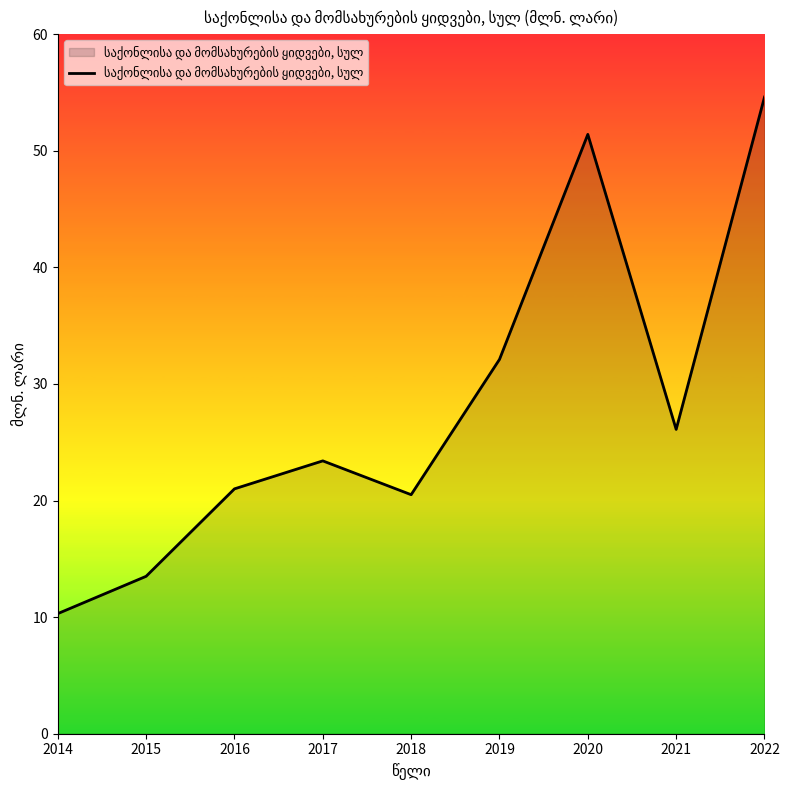

What is the smallest value displayed?

10.3